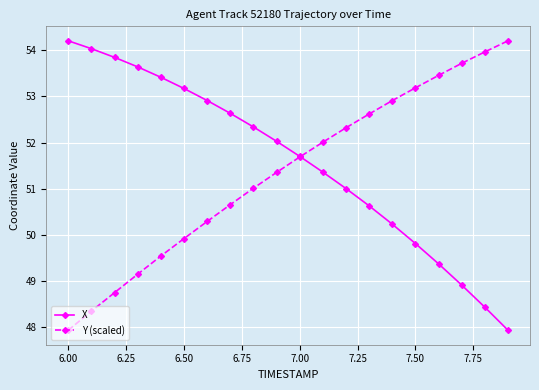

What is the lowest value of the X series?

47.9